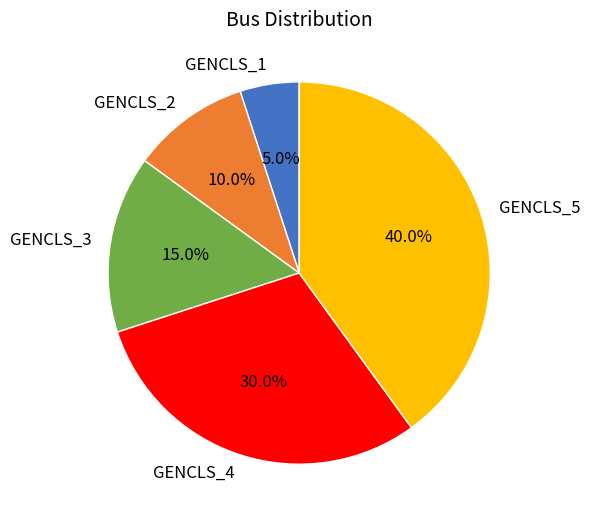

Does GENCLS_5 represent more than half of the total?

No